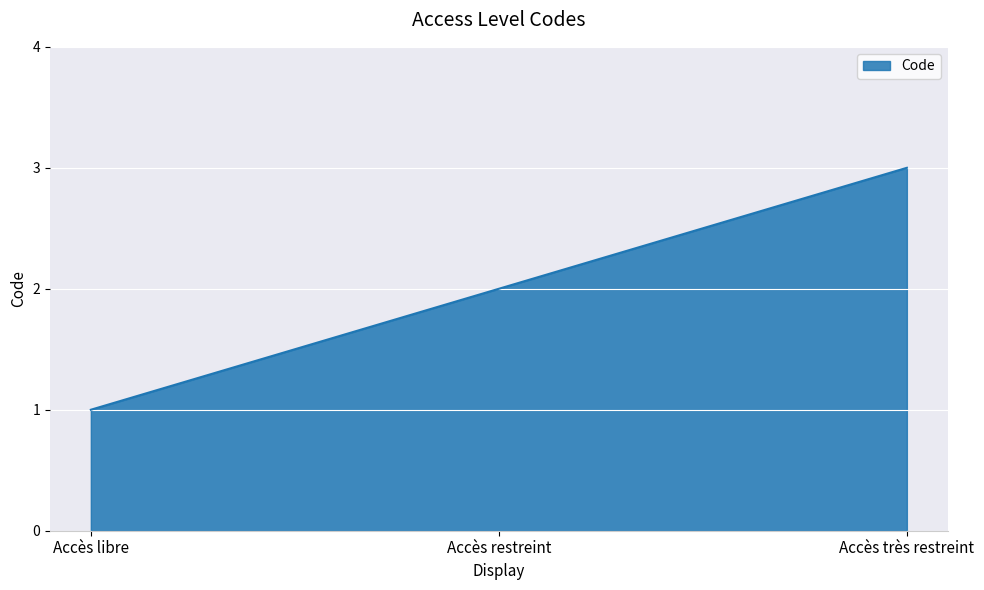

Reading right to left, list all the values displayed in this chart.

Accès très restreint=3	Accès restreint=2	Accès libre=1